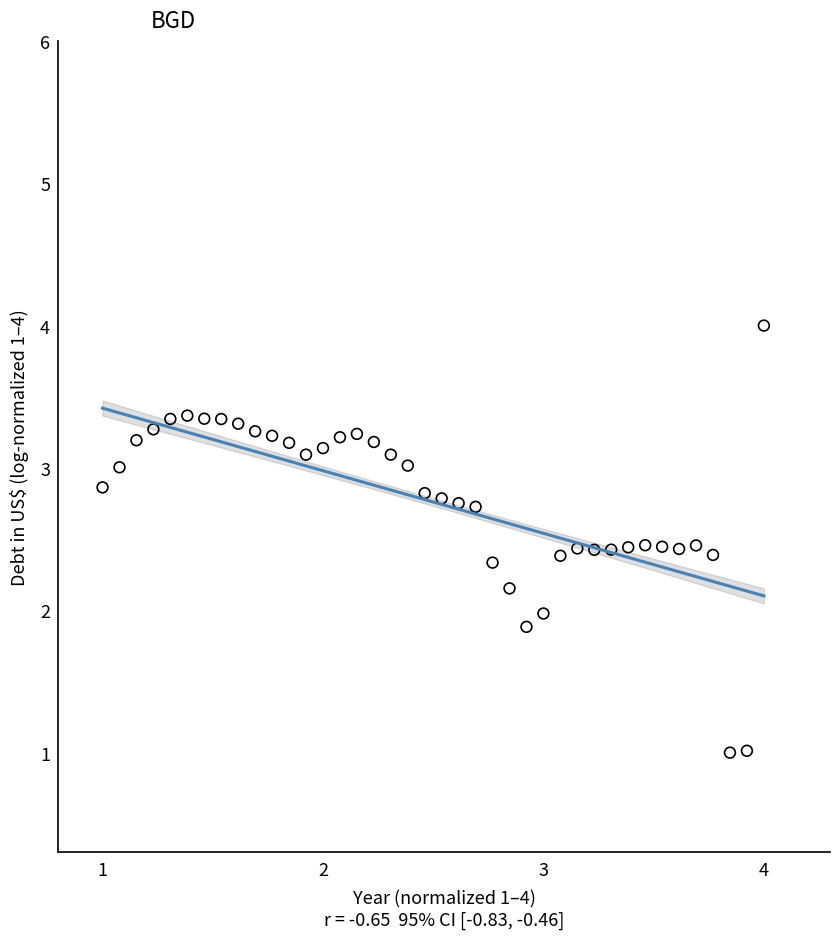

What is the range of X values (max minus min)?

3.0